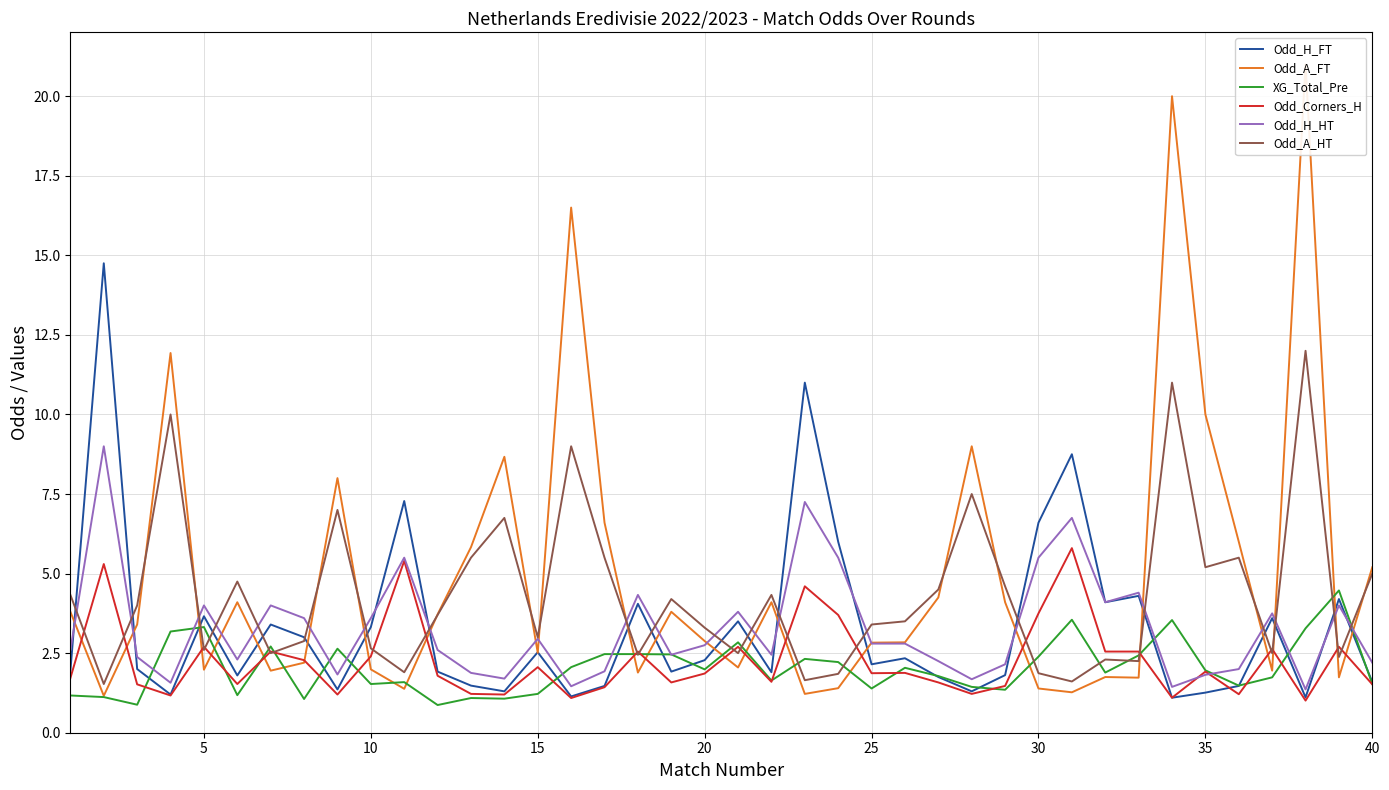

True or false: Odd_Corners_H and XG_Total_Pre cross at least once.

True